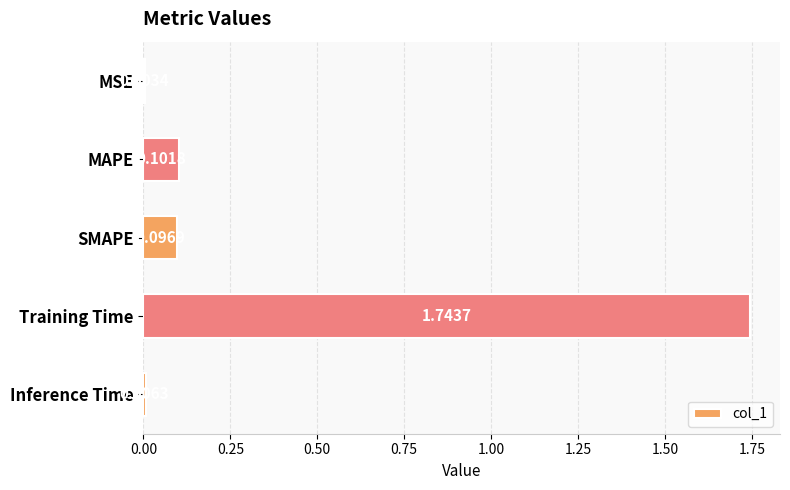

At which category does the chart reach its peak across all series?

Training Time